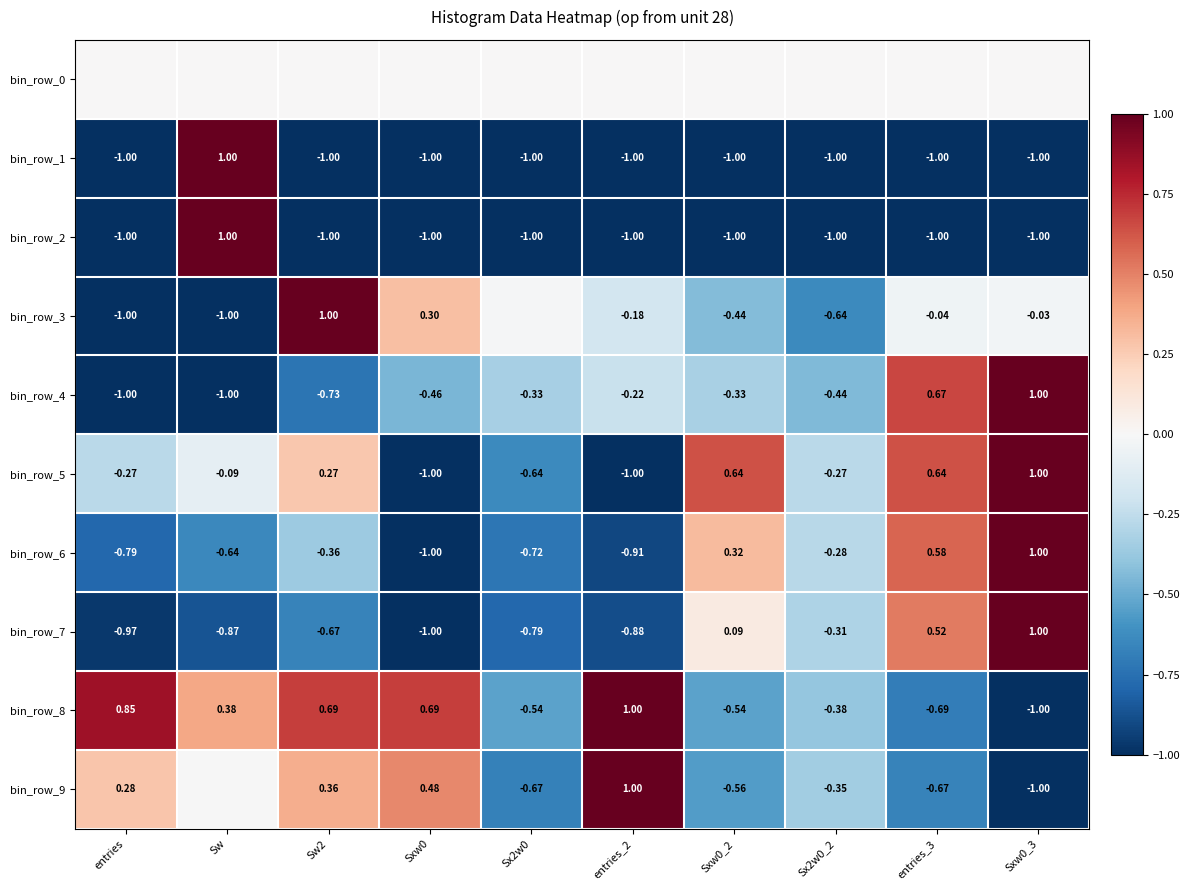

At which category is the sum across all series the highest?

Sxw0_3